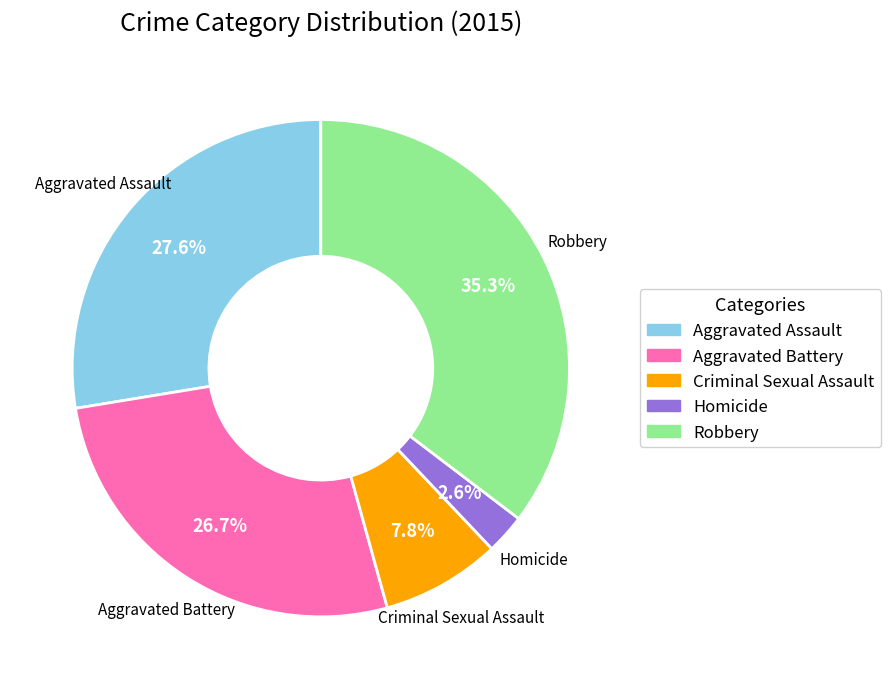

The Aggravated Assault slice represents 37% of the pie. True or false?

False